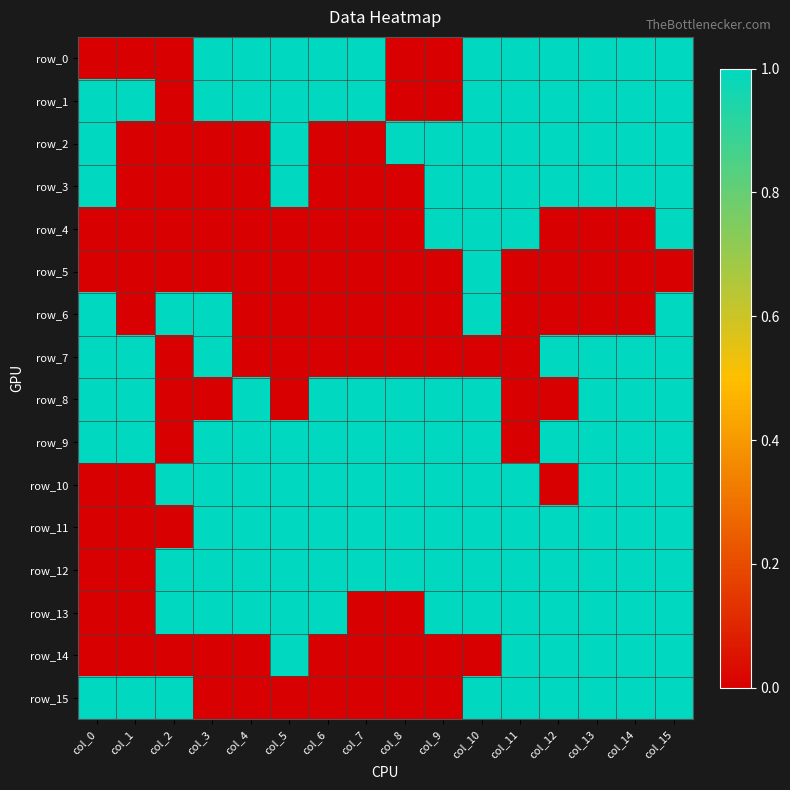

Is the value of row_11 at col_0 greater than the value of row_9 at col_1?

No